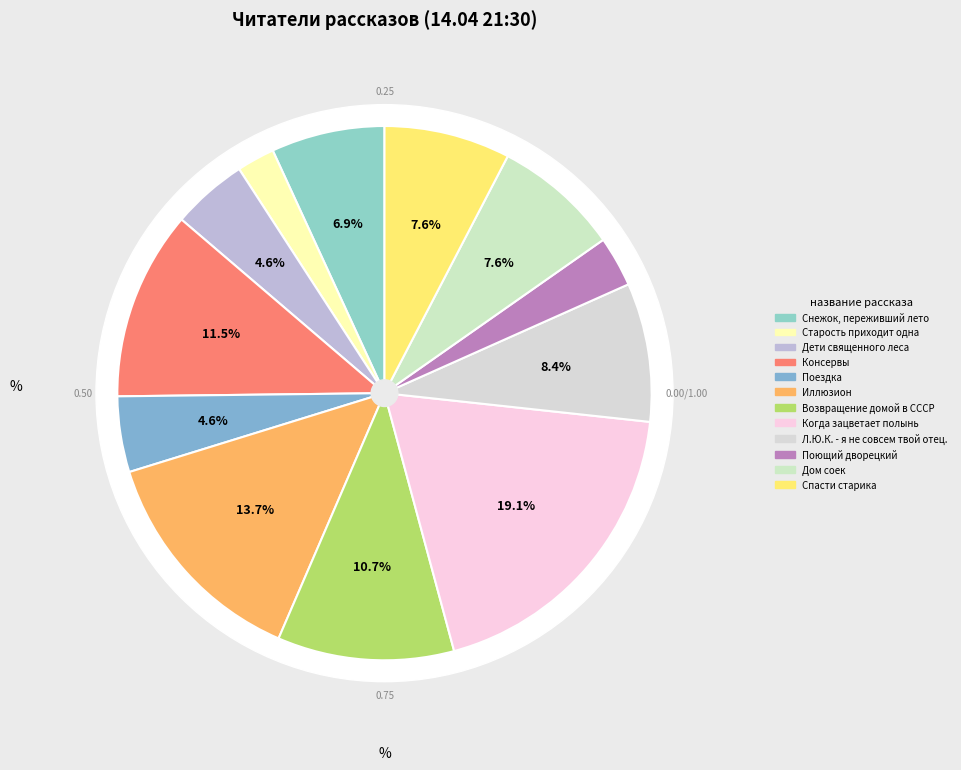

Count the number of slices in the pie.

12